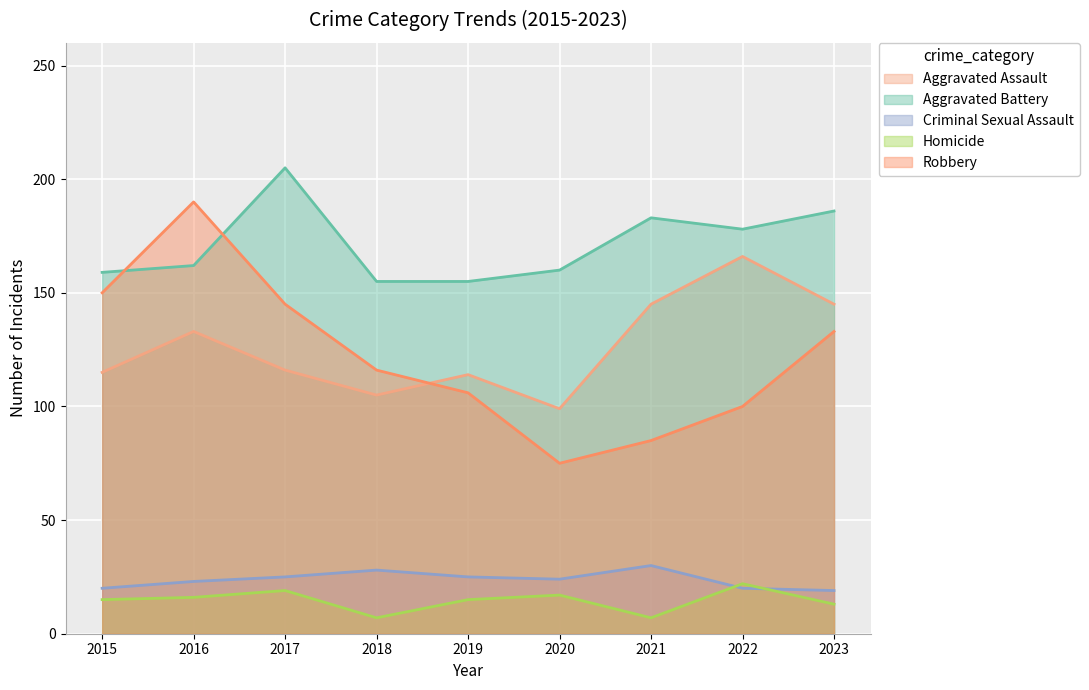

What is the value of the Aggravated Assault point at the 3rd from the left?

116